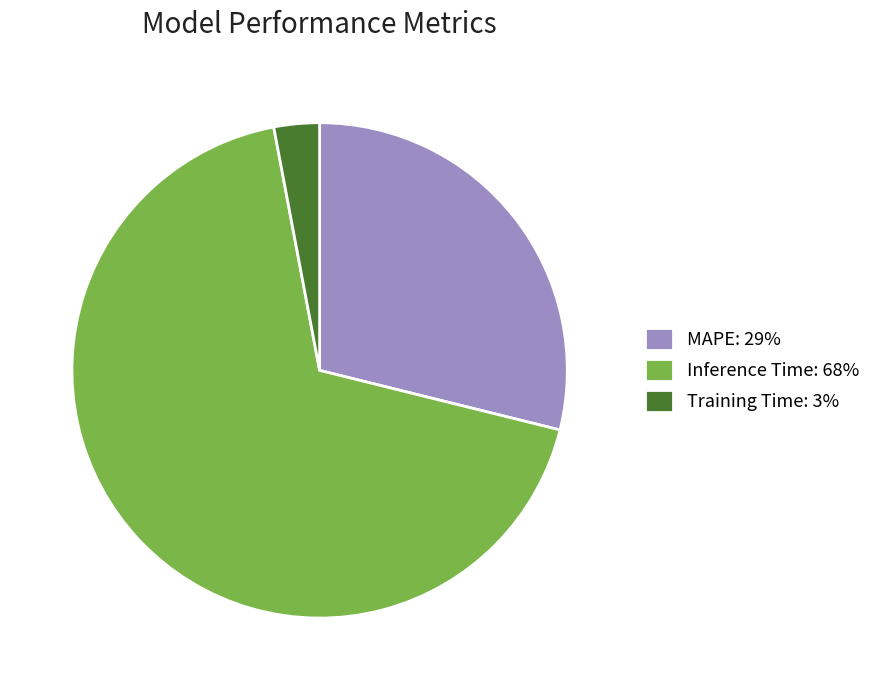

Combined, do Training Time: 3% and Inference Time: 68% account for over 50%?

Yes